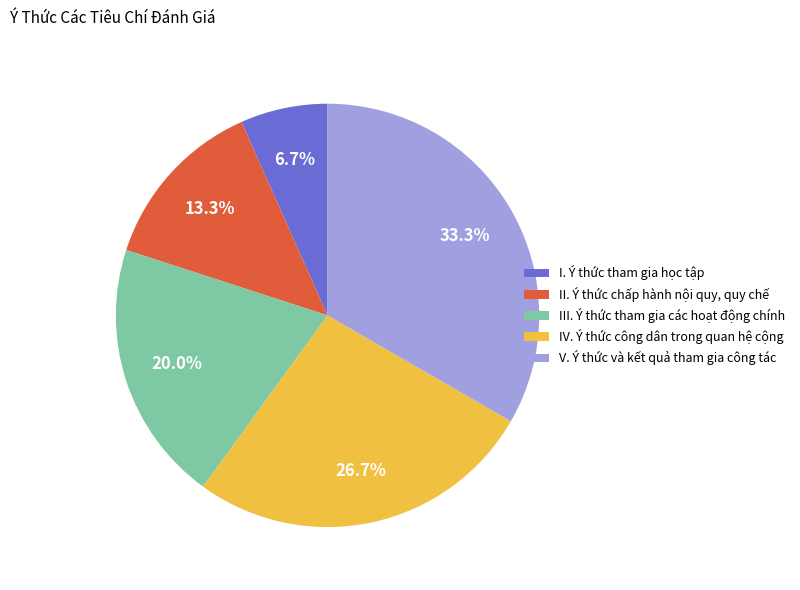

Is it true that V. Ý thức và kết quả tham gia công tác is 33% of the pie?

True